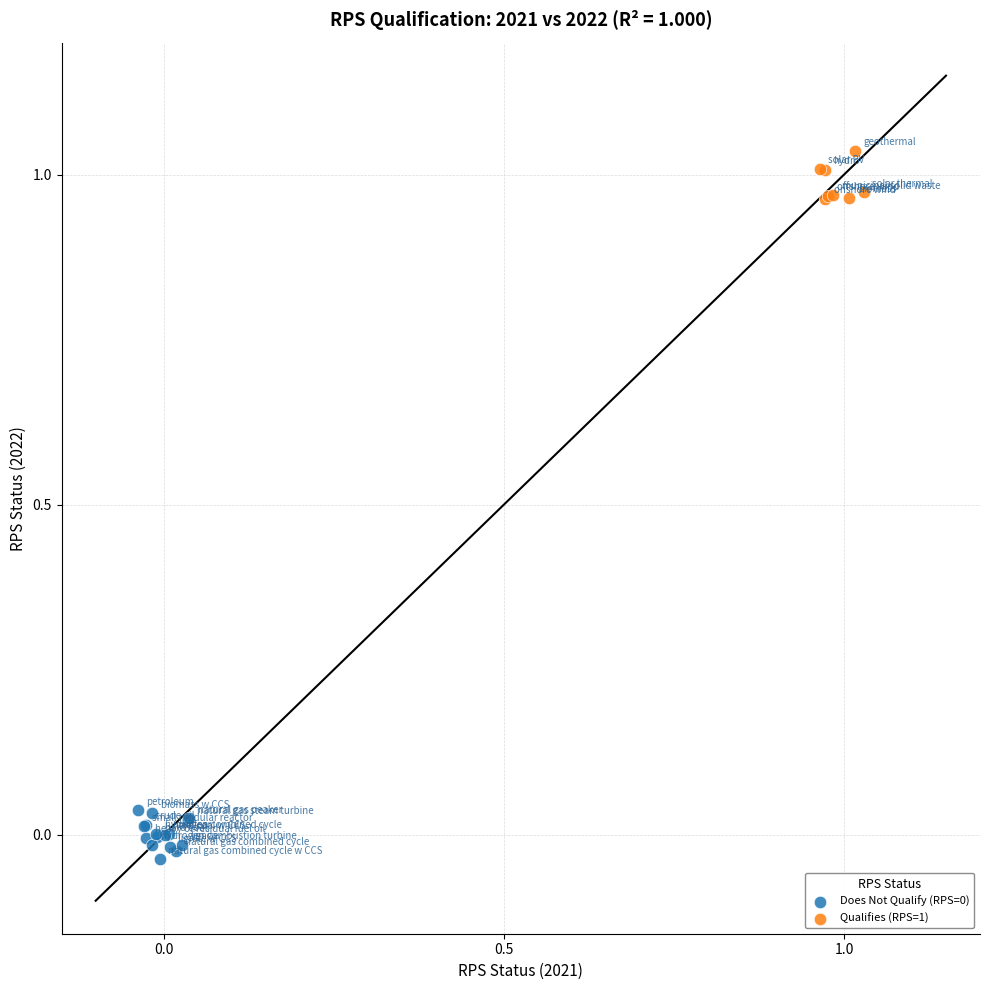

Which series reaches the maximum Y coordinate?

Qualifies (RPS=1)